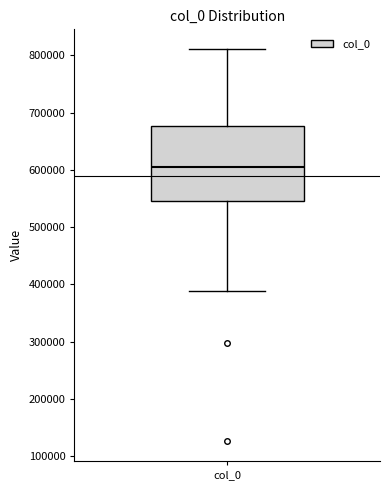

Transcribe this box plot: give where the median line is, the range the box spans, and where the two whiskers end, as read against the y-axis. The values are not printed on the chart, so give them approximately, as read against the axis.

median 610000, box 550000 to 680000, whiskers 390000 to 810000